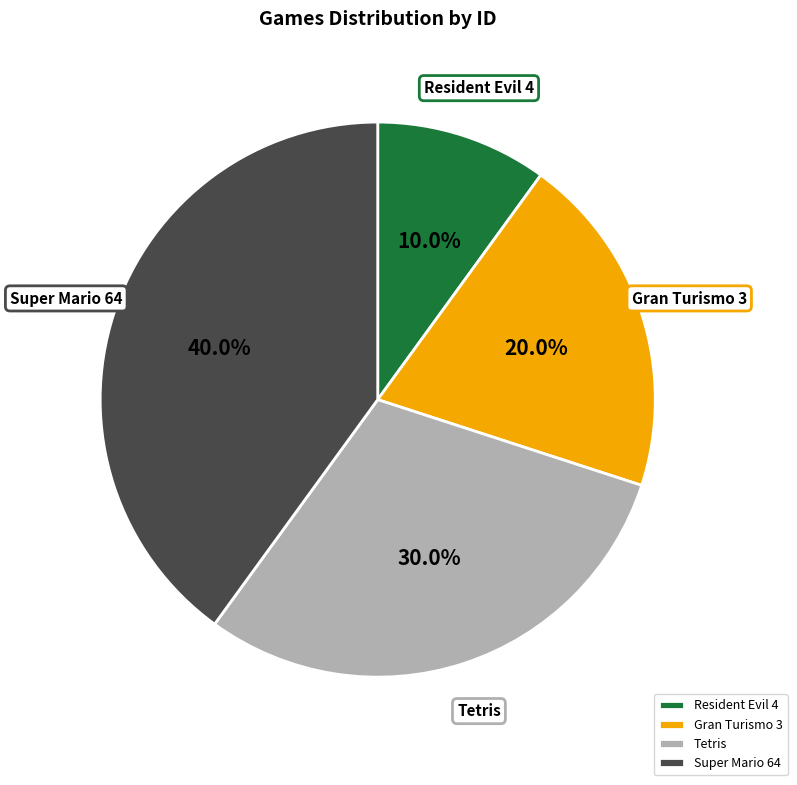

How many slices are in this pie chart?

4